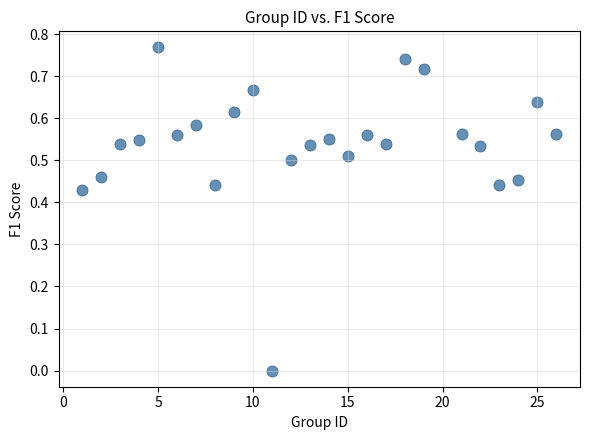

What is the range of X values (max minus min)?

25.0